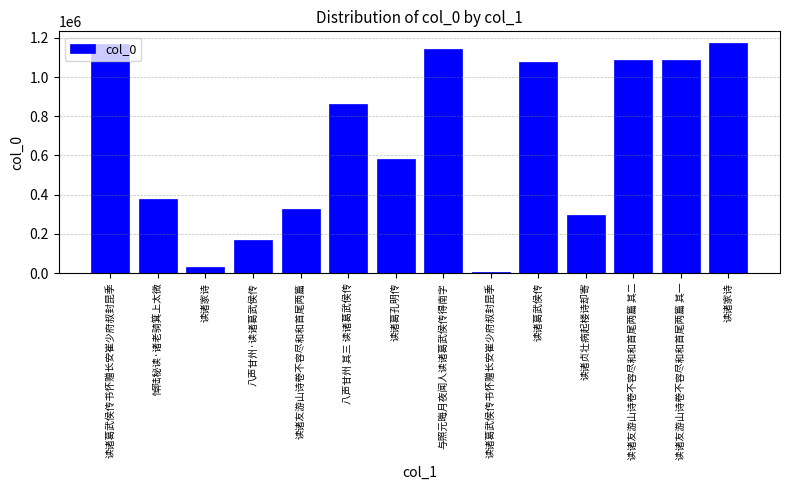

Does the chart contain any negative values?

No